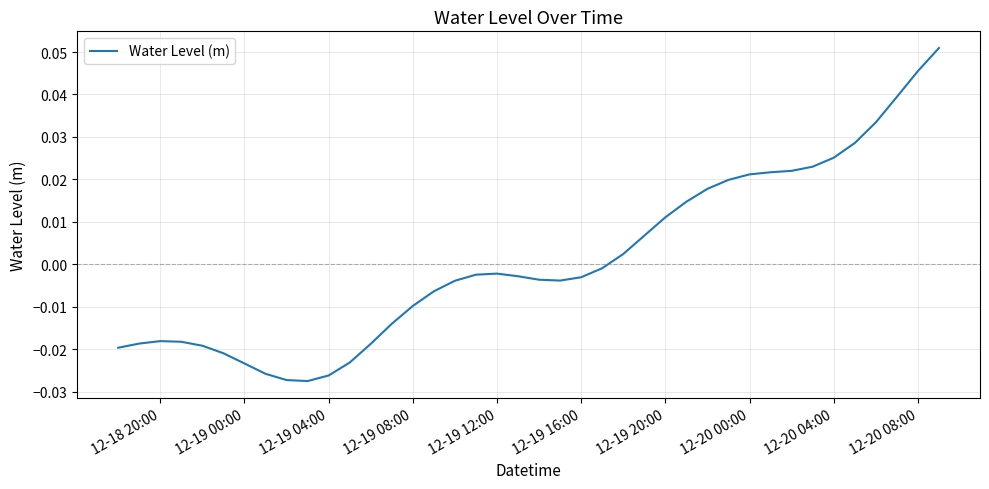

True or false: the data shows 0.1 at 12-20 08:00.

False